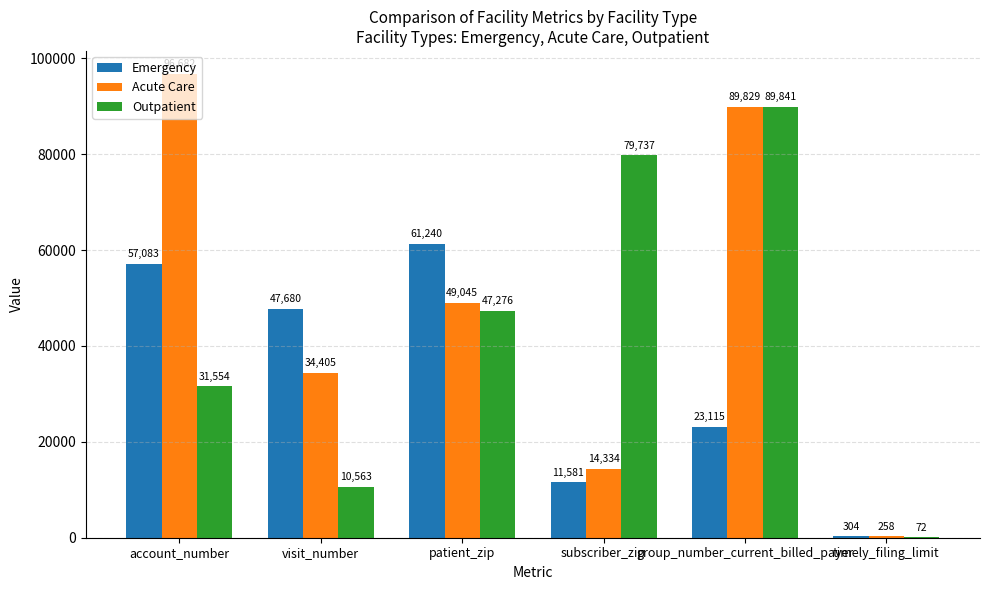

At which label does Emergency reach its peak?

patient_zip